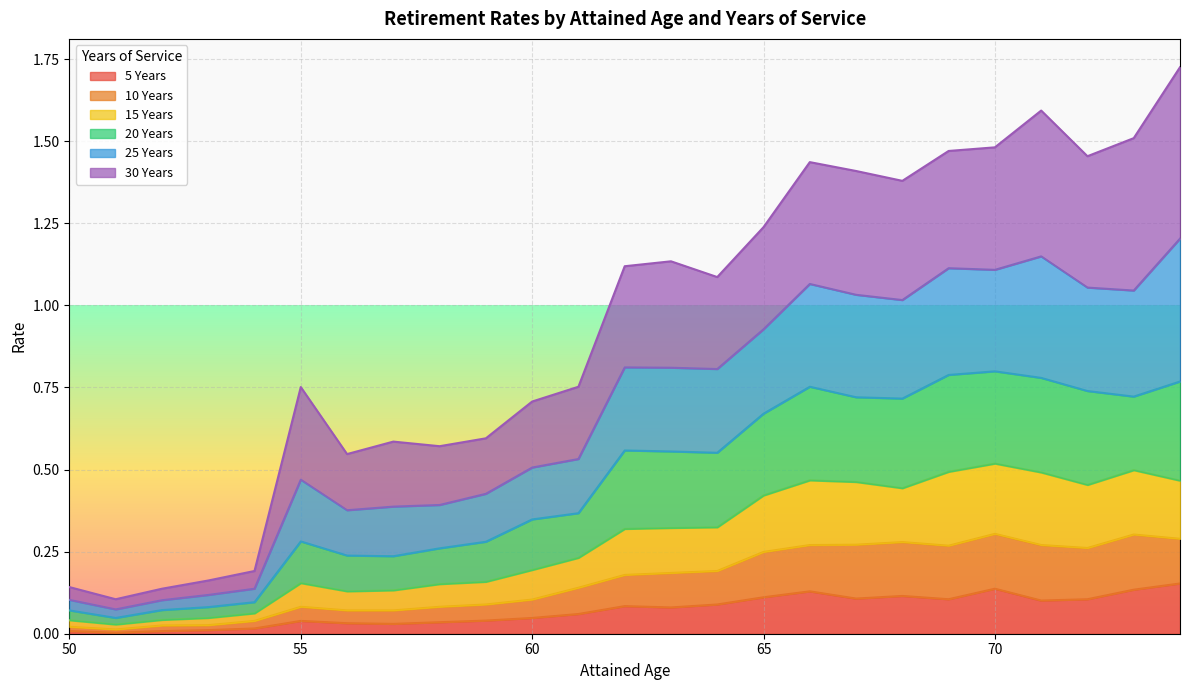

What is the greatest value displayed?

1.7